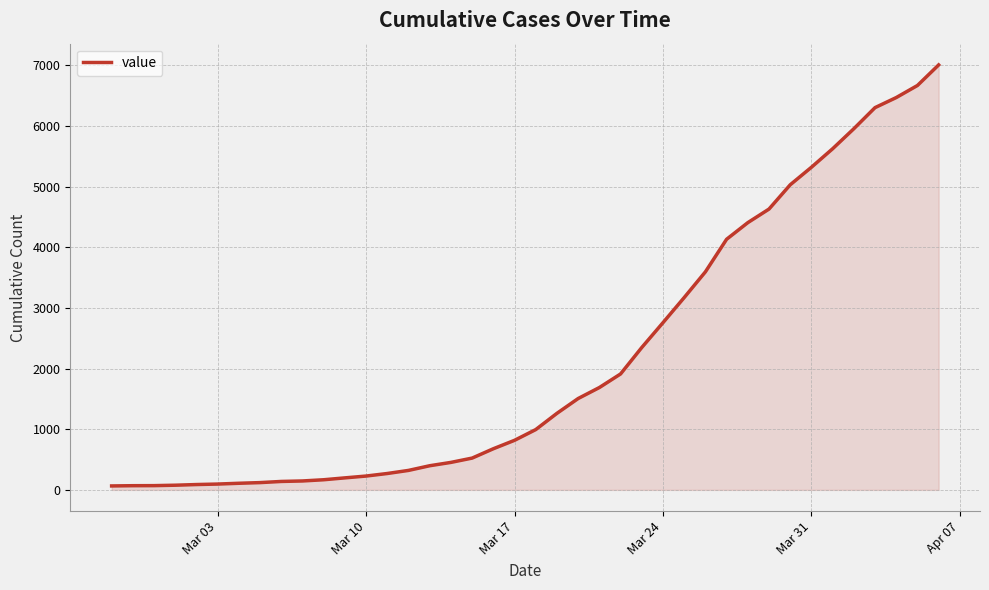

What is the sum of all values?

85788